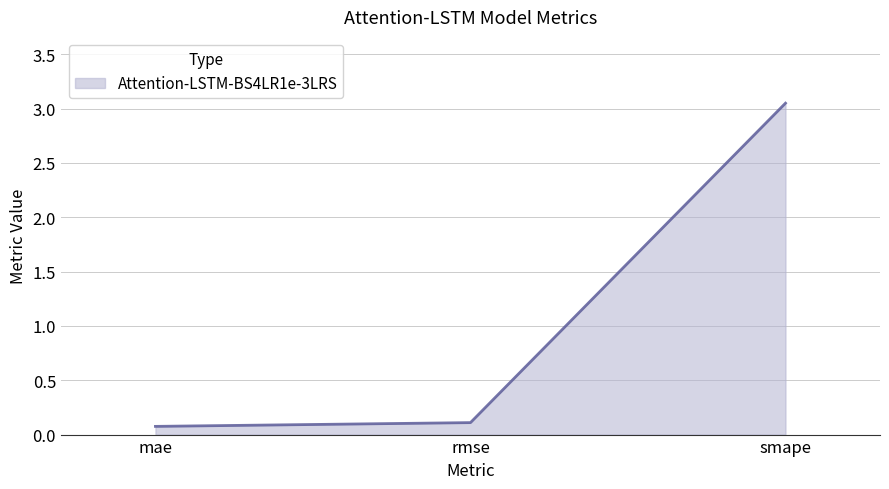

What position from the right is mae?

3